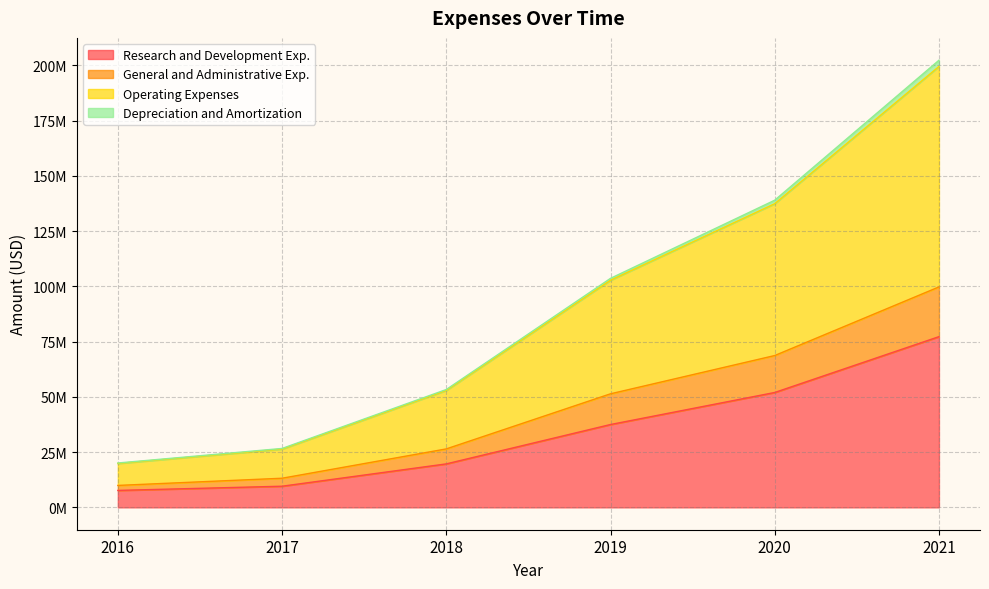

The value of Research and Development Exp. at 2016 is 7670000. True or false?

True